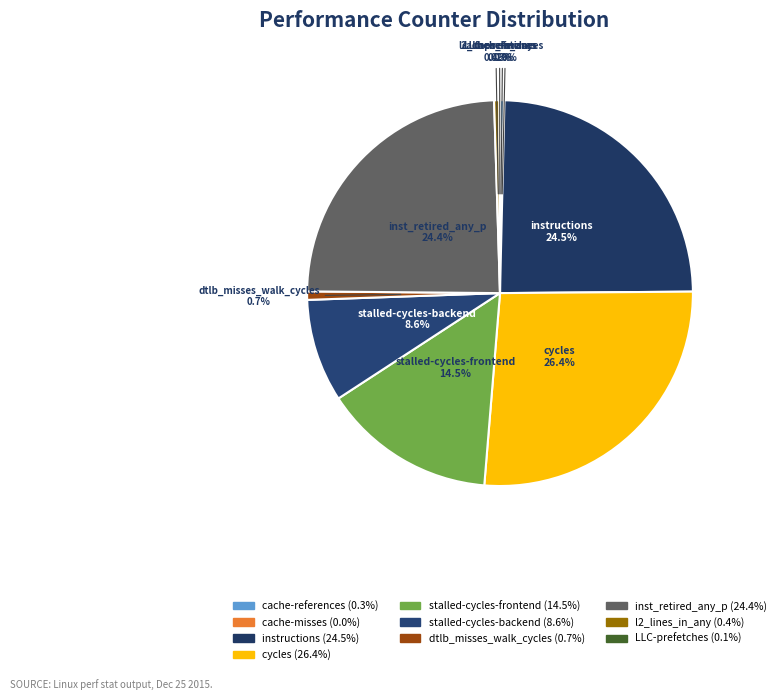

How many slices are in this pie chart?

10